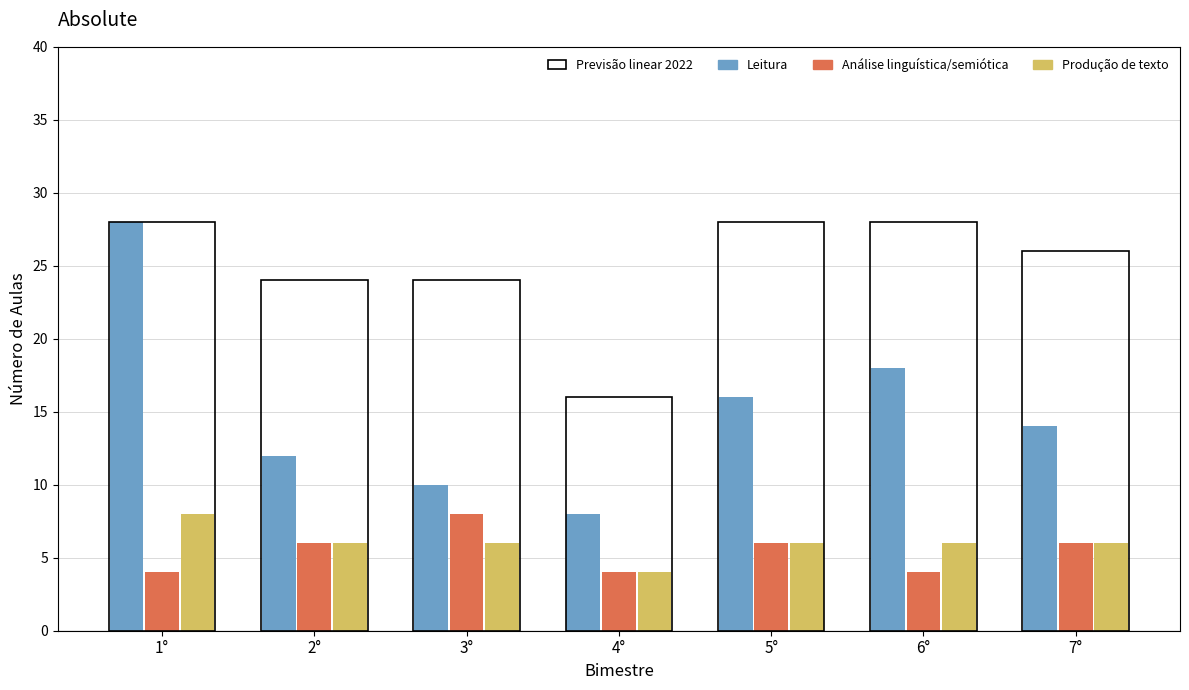

The value of Previsão linear 2022 at 1° is 10. True or false?

False